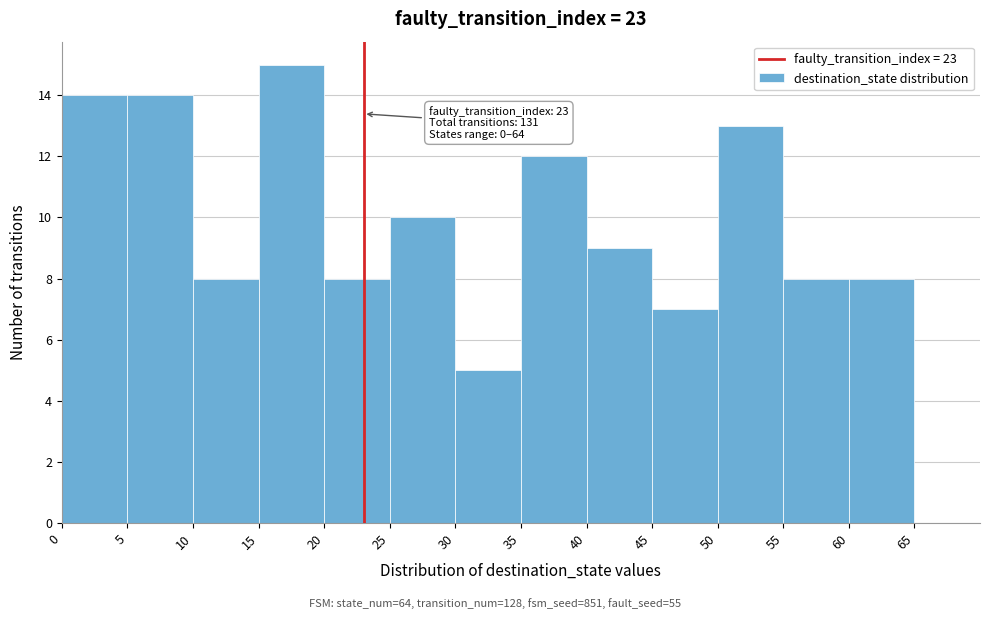

Over which range of the x-axis is the bar tallest?

15 to 20